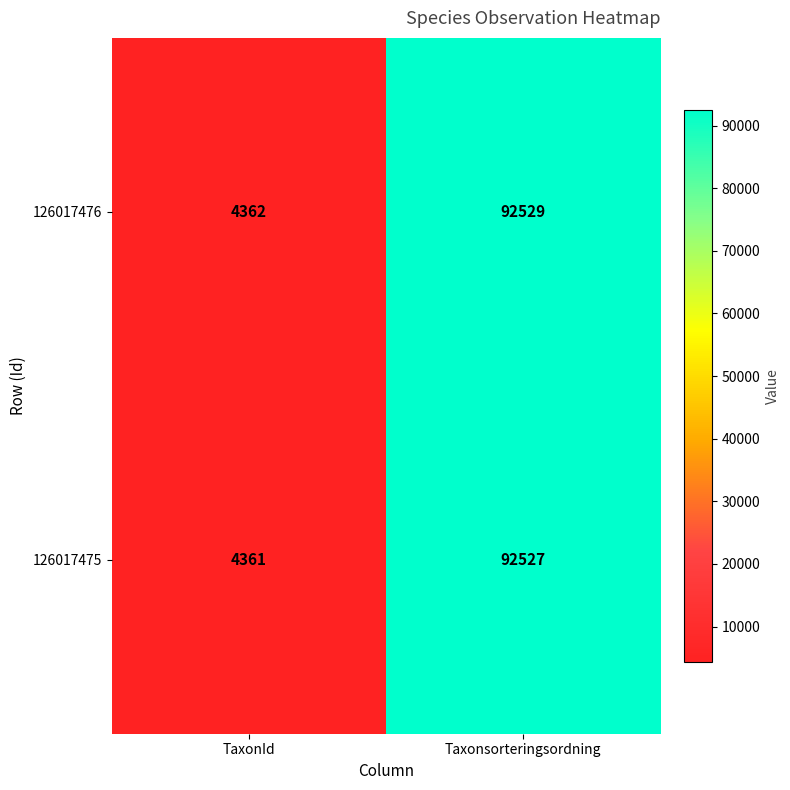

Is it true that 126017475 equals 4361 at TaxonId?

True